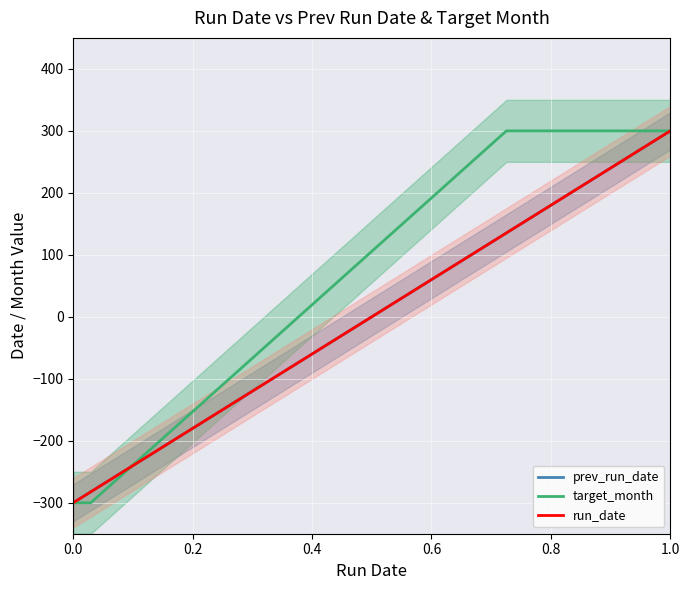

At which category is the sum across all series the highest?

1.0